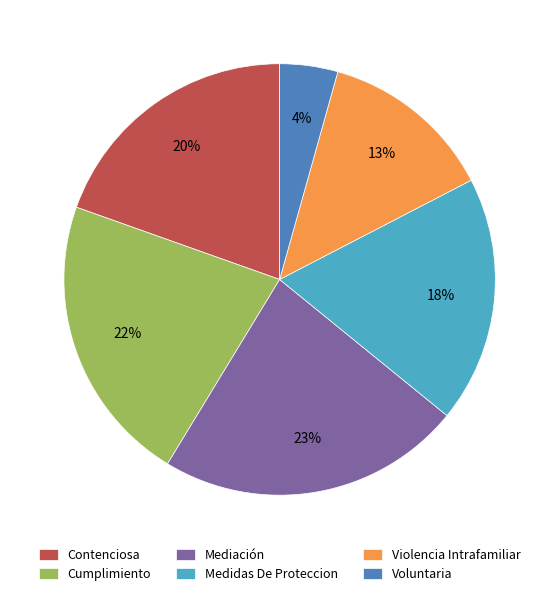

Is there a majority slice in this chart?

No